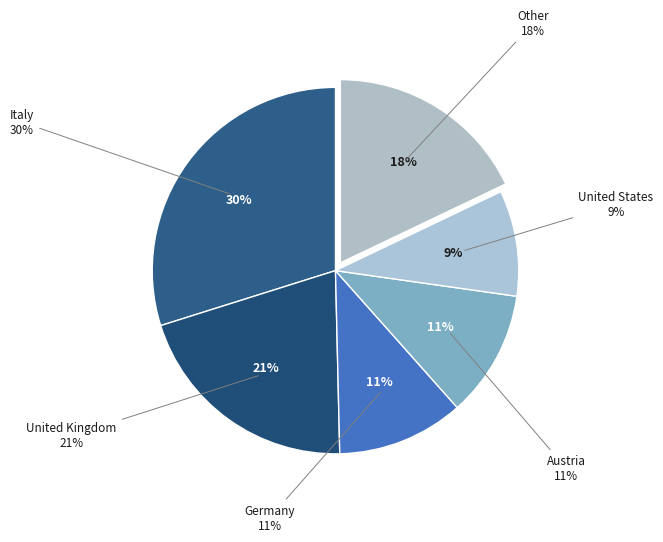

Which category has the biggest portion of the pie?

Italy